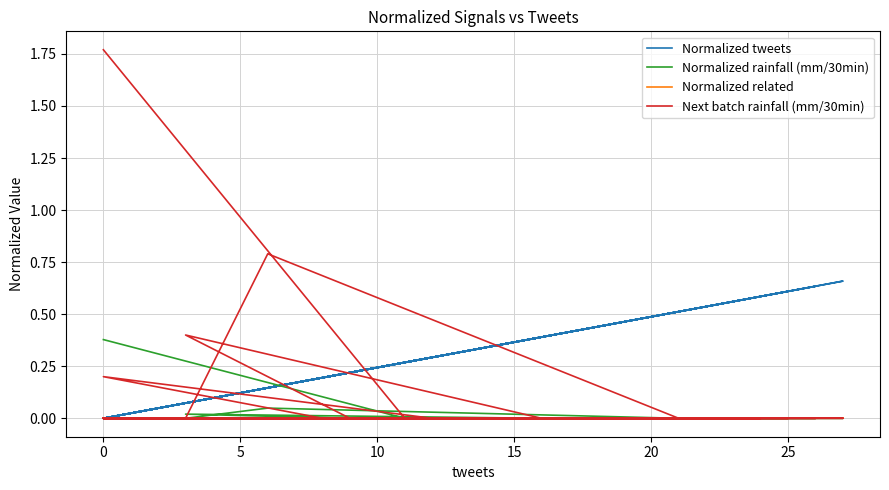

What are all the series names shown in the legend?

Normalized tweets, Normalized rainfall (mm/30min), Normalized related, Next batch rainfall (mm/30min)